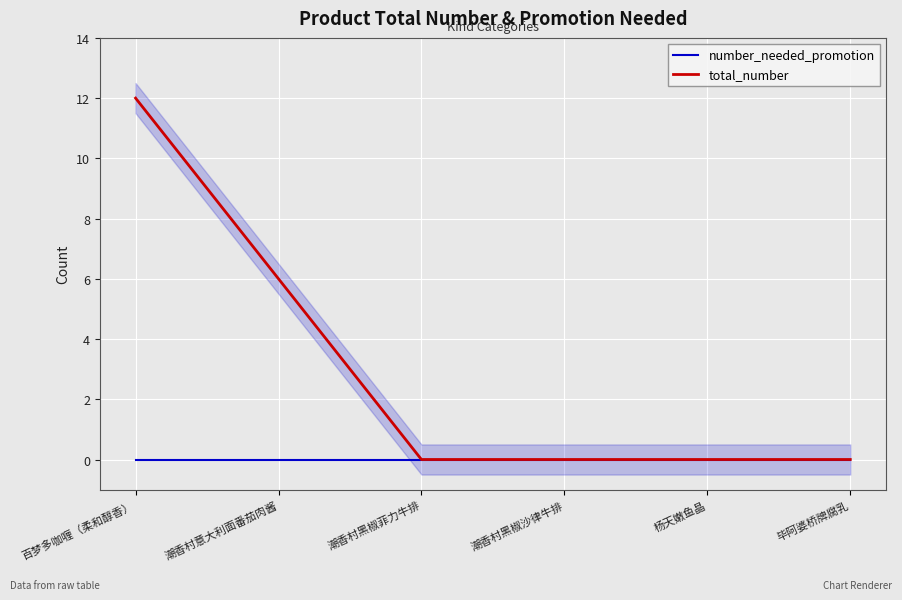

True or false: total_number has more than 0 points higher than both neighbors.

False